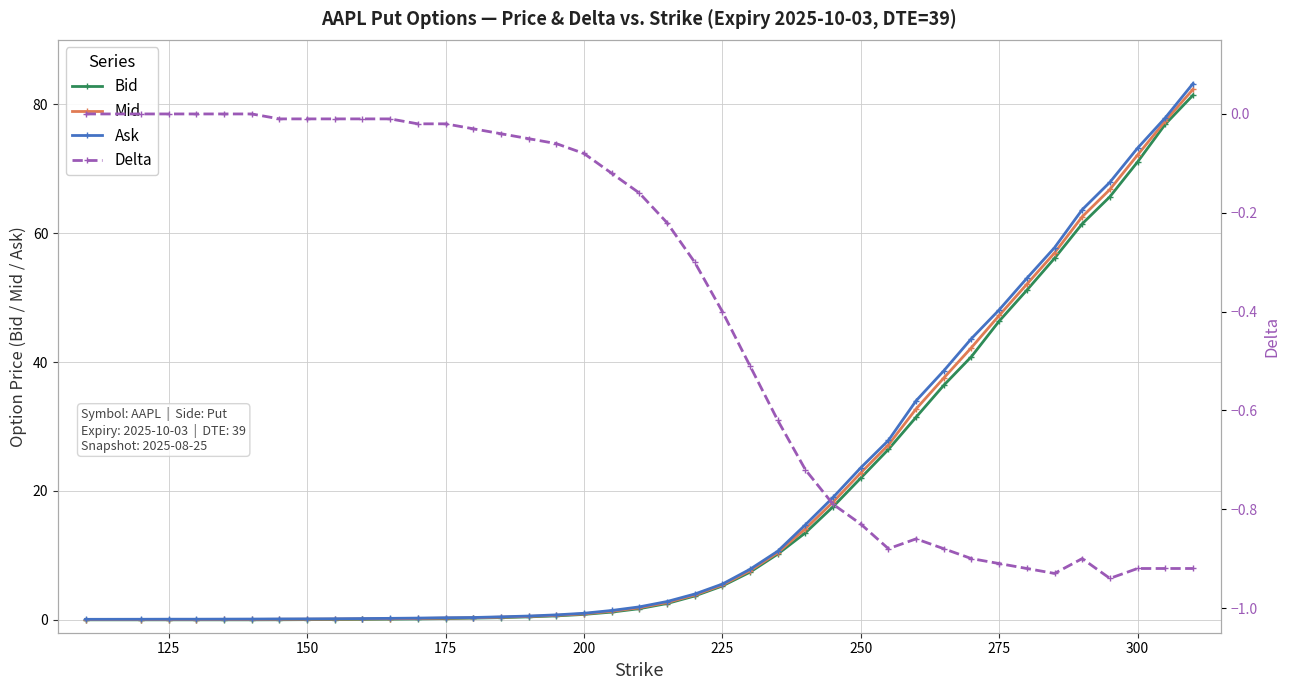

Is it true that Ask equals 63.7 at 275?

False